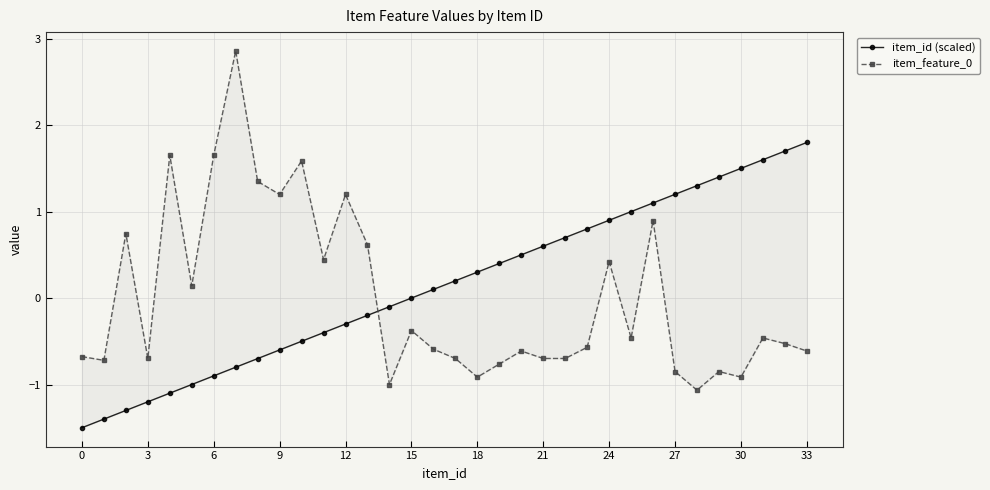

What is the minimum value for item_feature_0?

-1.1